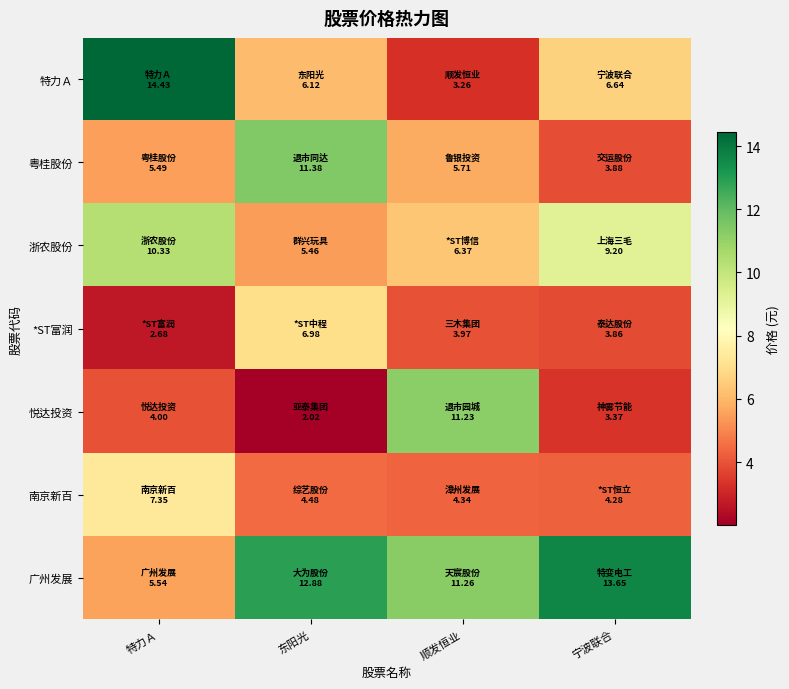

Which has a higher value, 顺发恒业 or 东阳光?

东阳光